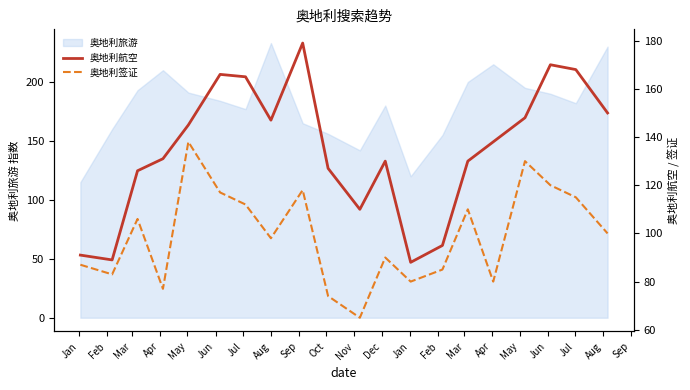

What is the lowest value of the 奥地利旅游 series?

115